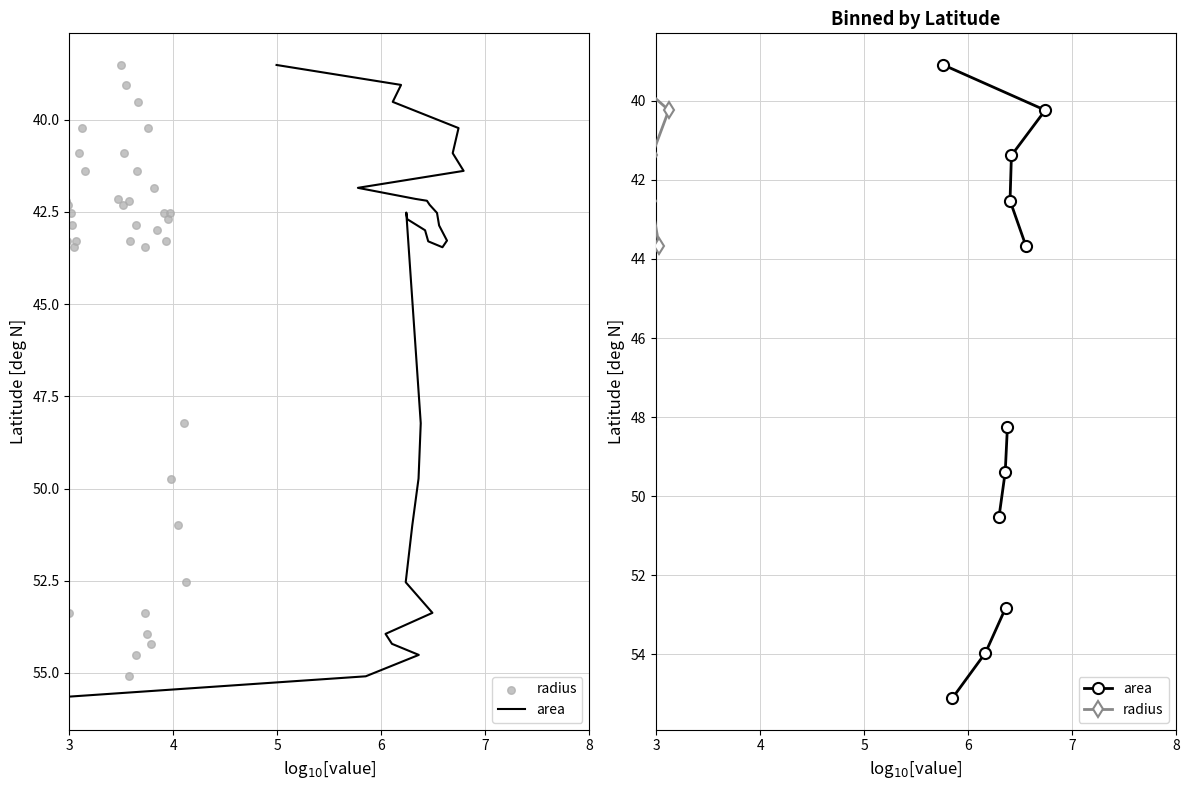

Which series contains the highest Y value?

area